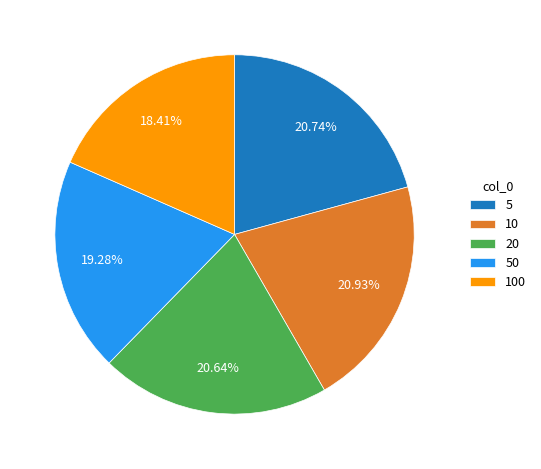

Do 10 and 20 together represent more than half of the pie?

No